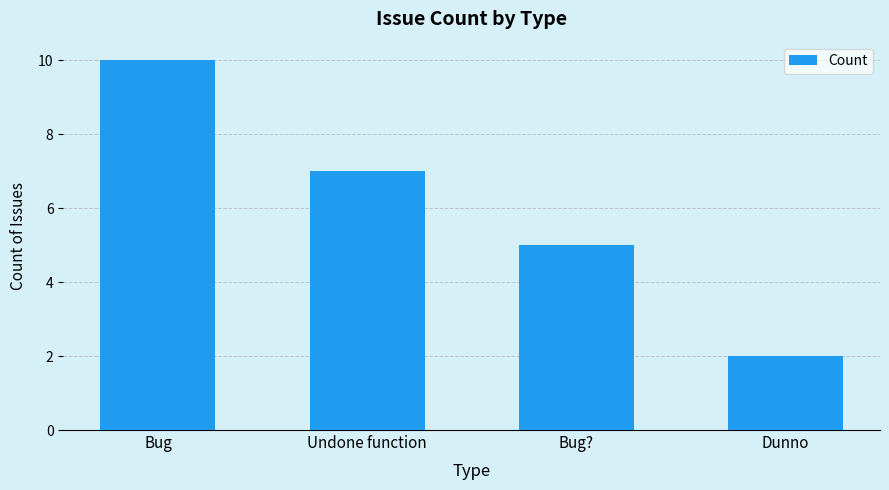

What position from the right is Dunno?

1